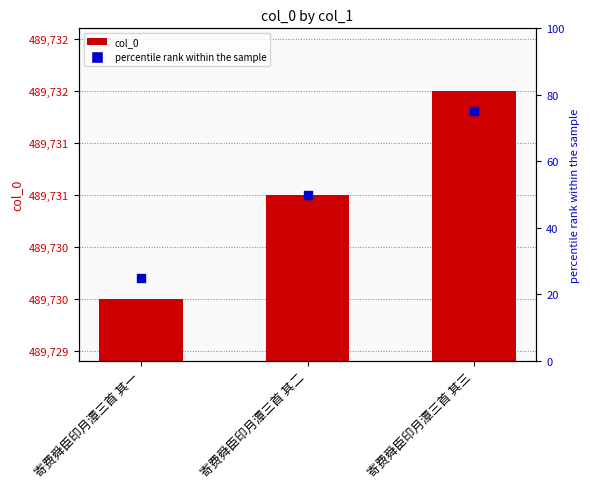

Which series has the largest Y range (max minus min)?

percentile rank within the sample